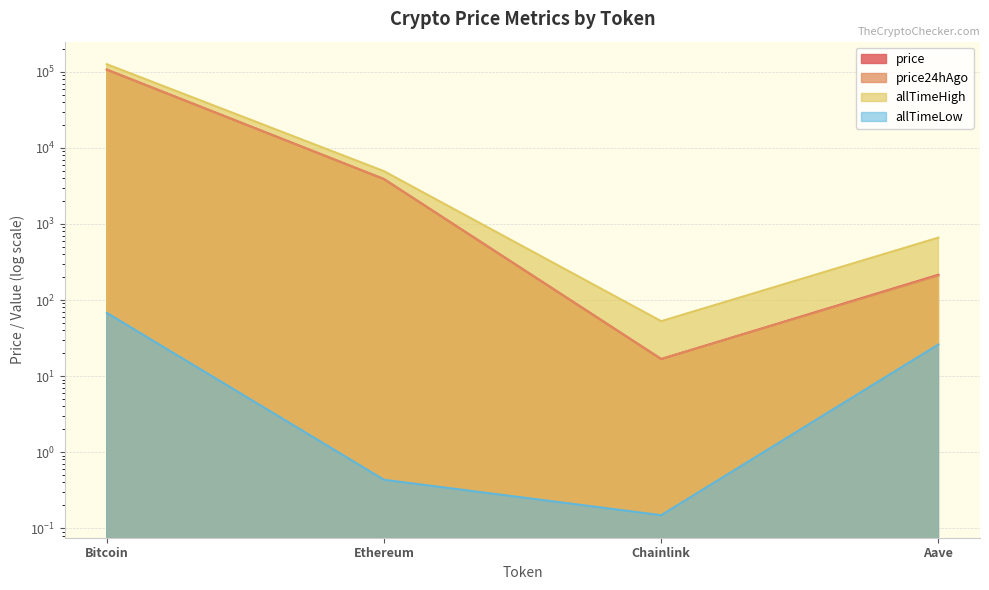

What position from the right is Chainlink?

2